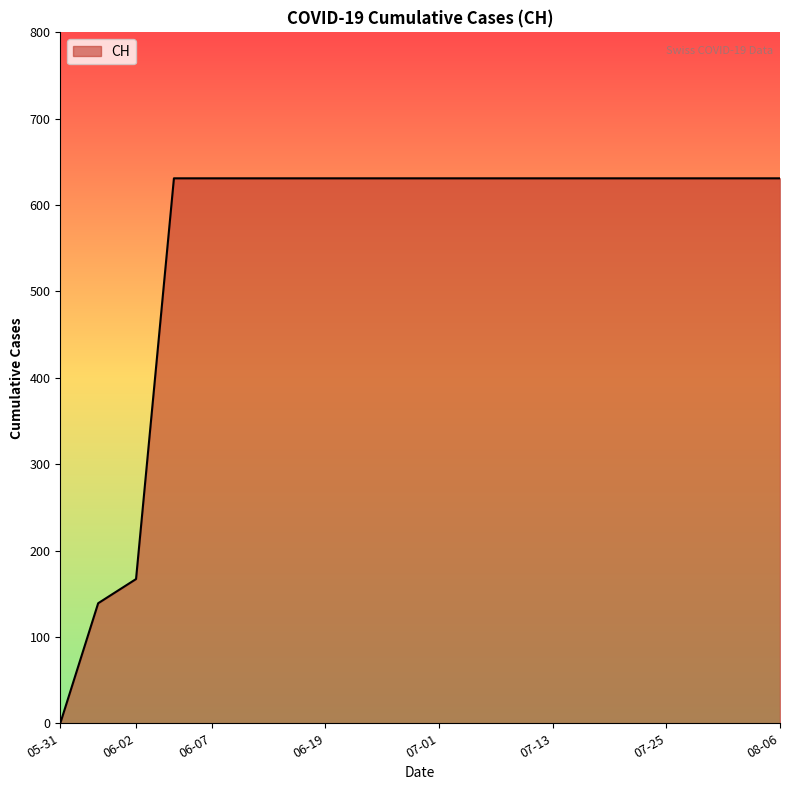

What is the difference between the maximum and minimum values?

631